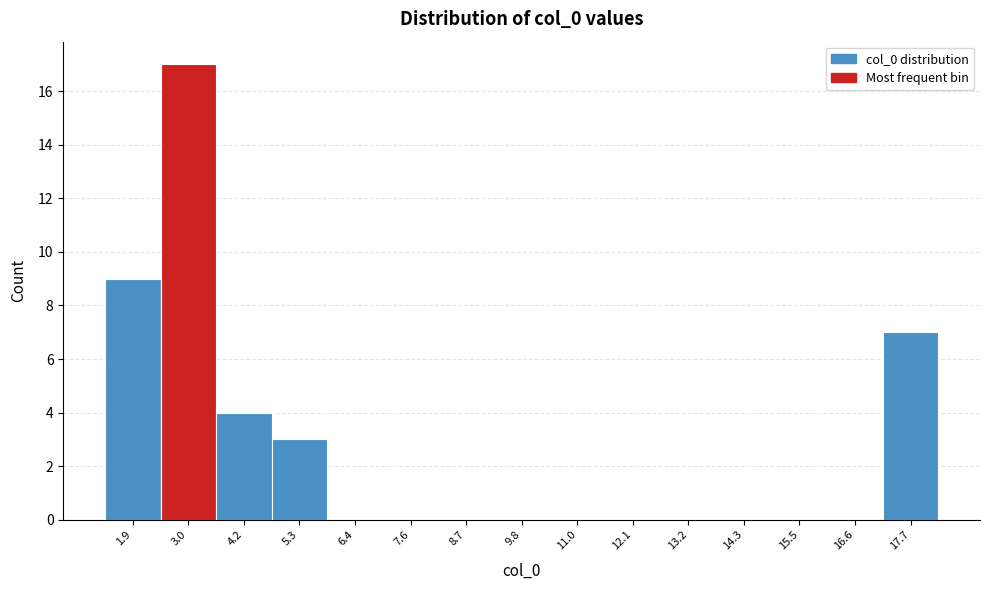

Reading left to right, list every bar in this chart as the range it spans on the x-axis followed by its height. Neither the bar edges nor the heights are printed on the chart, so give them approximately, as read against the axes.

1.4 to 2.4: 9
2.4 to 3.6: 17
3.6 to 4.8: 4
4.8 to 5.8: 3
5.8 to 7.0: 0
7.0 to 8.2: 0
8.2 to 9.2: 0
9.2 to 10.4: 0
10.4 to 11.6: 0
11.6 to 12.6: 0
12.6 to 13.8: 0
13.8 to 15.0: 0
15.0 to 16.0: 0
16.0 to 17.2: 0
17.2 to 18.2: 7